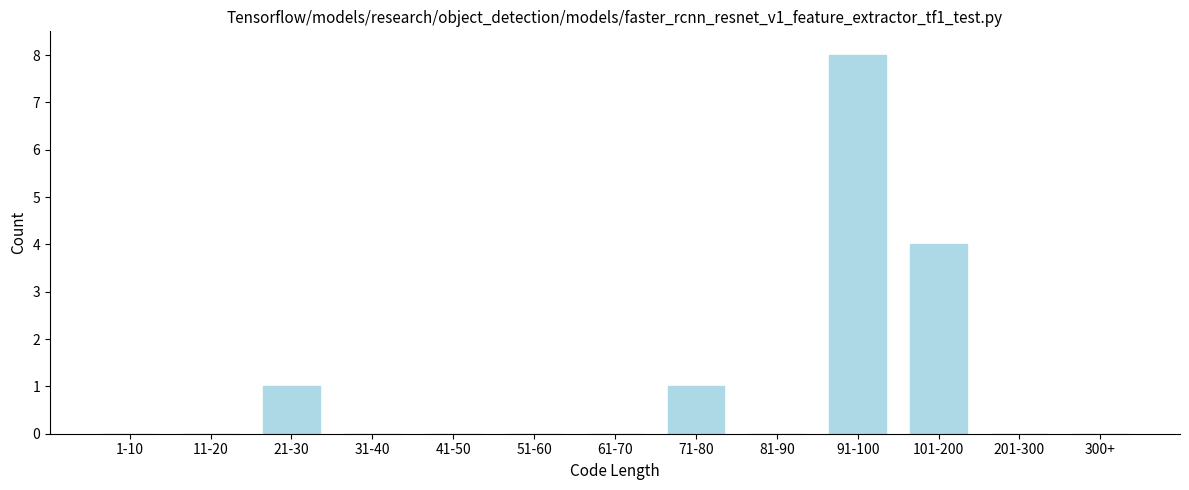

Reading right to left, what are all the values shown in this chart?

300+=0	201-300=0	101-200=4	91-100=8	81-90=0	71-80=1	61-70=0	51-60=0	41-50=0	31-40=0	21-30=1	11-20=0	1-10=0